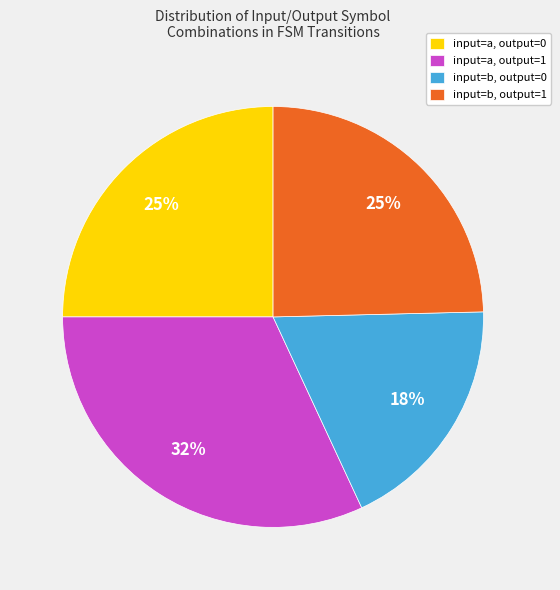

Is there any slice that represents more than half of the pie?

No